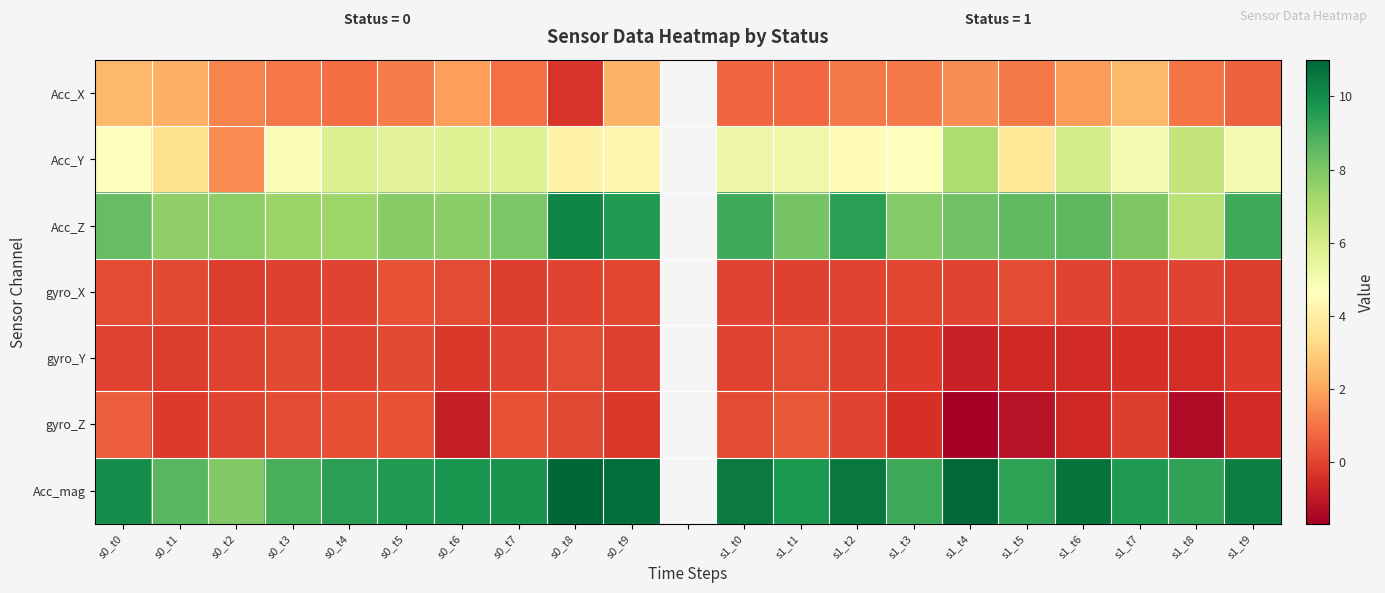

What is the lowest value of the Acc_mag series?

7.9